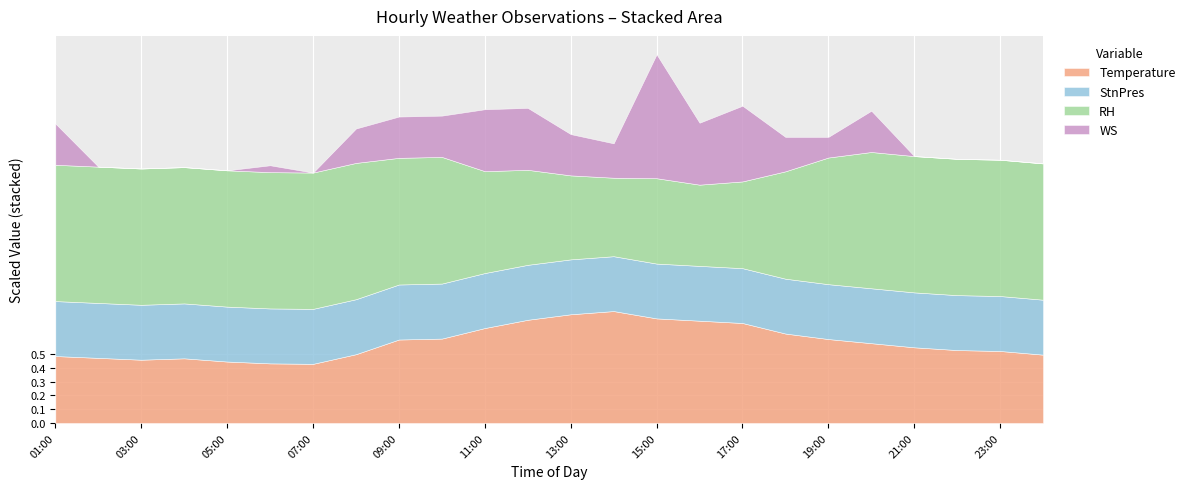

Reading left to right, extract all data points from this chart.

Temperature: 14.6	14.2	13.8	14.1	13.4	13.0	12.9	15.0	18.2	18.4	20.7	22.5	23.7	24.4	22.8	22.3	21.8	19.5	18.3	17.4	16.5	15.9	15.7	14.9
StnPres: 1012.9	1012.4	1012.2	1012.2	1012.2	1012.5	1013.2	1013.6	1014.0	1014.2	1013.7	1013.1	1012.0	1011.2	1010.5	1010.3	1010.6	1011.0	1011.5	1011.9	1012.4	1012.5	1012.9	1012.9
RH: 99.0	99.0	99.0	99.0	99.0	99.0	99.0	99.0	92.0	92.0	74.0	69.0	61.0	57.0	62.0	59.0	63.0	78.0	92.0	99.0	99.0	99.0	99.0	99.0
WS: 0.6	0.0	0.0	0.0	0.0	0.1	0.0	0.5	0.6	0.6	0.9	0.9	0.6	0.5	1.8	0.9	1.1	0.5	0.3	0.6	0.0	0.0	0.0	0.0